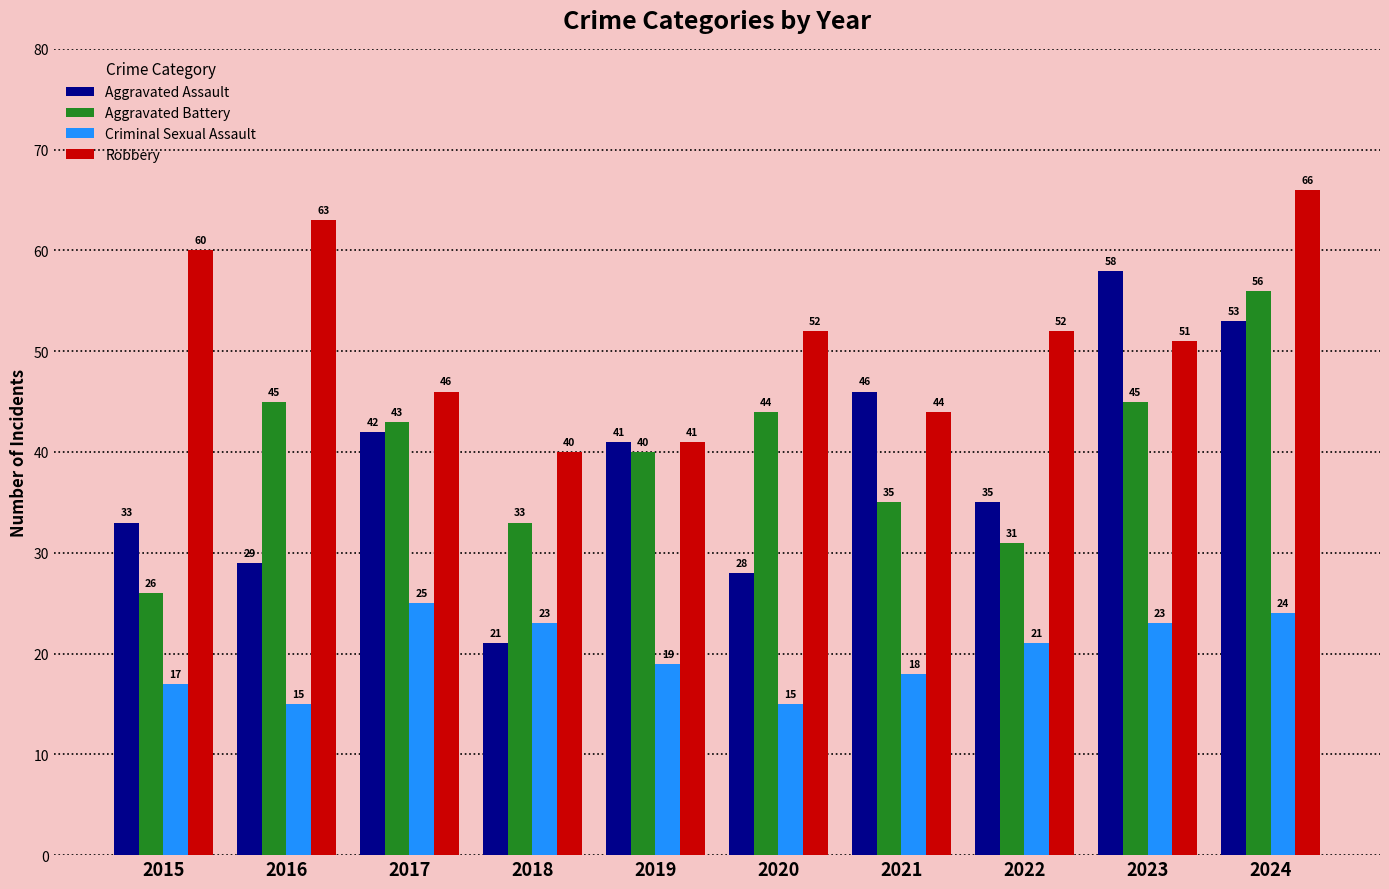

Reading left to right, what are all the values shown in this chart?

Aggravated Assault: 2015=33	2016=29	2017=42	2018=21	2019=41	2020=28	2021=46	2022=35	2023=58	2024=53
Aggravated Battery: 2015=26	2016=45	2017=43	2018=33	2019=40	2020=44	2021=35	2022=31	2023=45	2024=56
Criminal Sexual Assault: 2015=17	2016=15	2017=25	2018=23	2019=19	2020=15	2021=18	2022=21	2023=23	2024=24
Robbery: 2015=60	2016=63	2017=46	2018=40	2019=41	2020=52	2021=44	2022=52	2023=51	2024=66